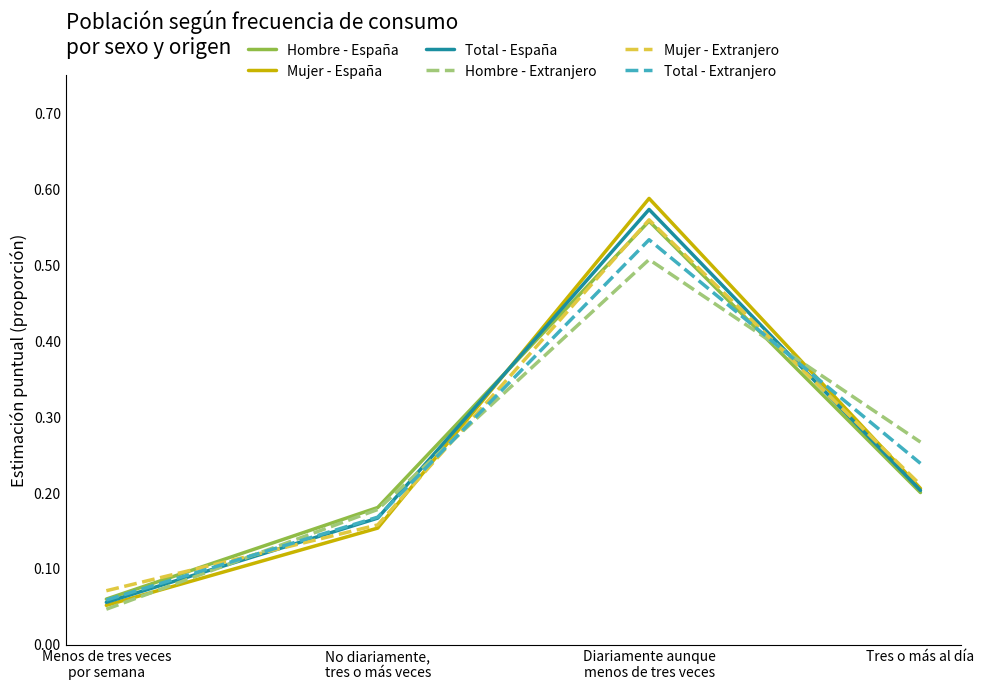

Which series has the widest spread of values?

Mujer - España